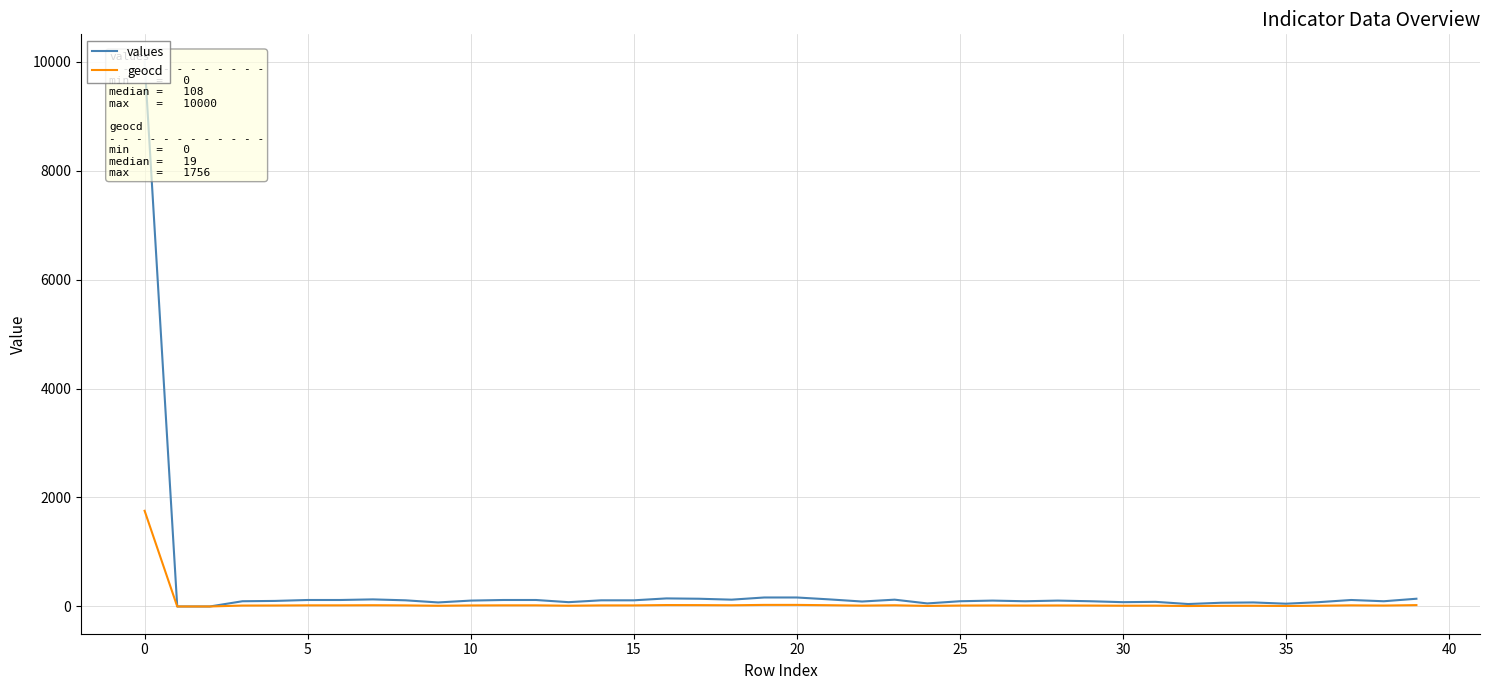

List the series in order of their overall mean, lowest first.

geocd, values